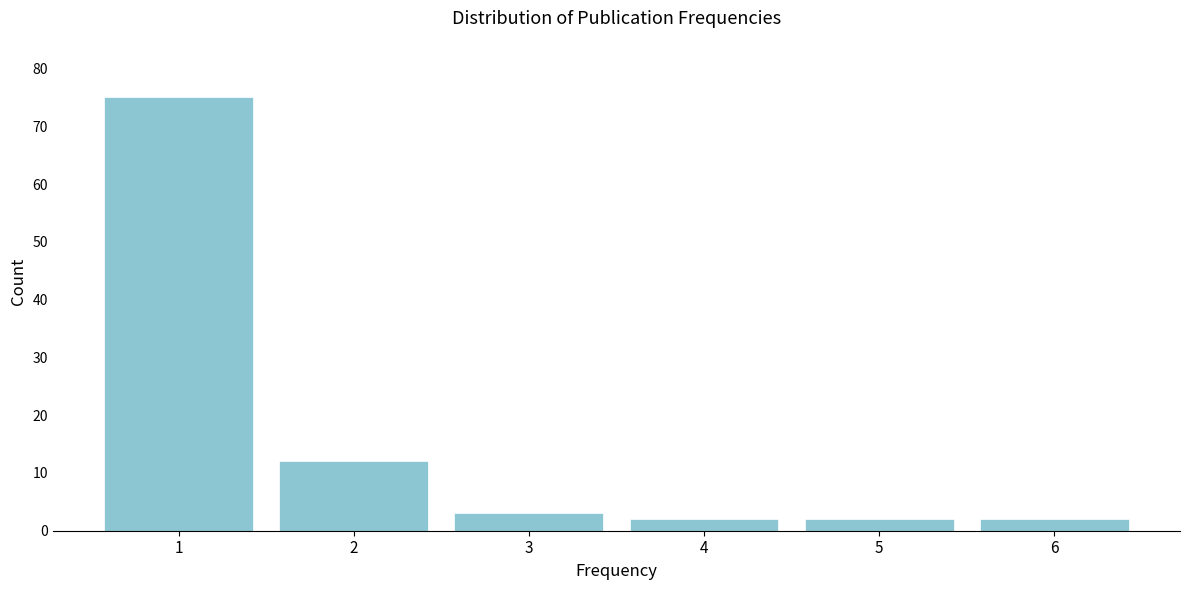

Reading left to right, transcribe this chart: for each bar, give the range it covers on the x-axis and its height. The values are not printed on the chart, so give them approximately, as read against the axis.

0.5 to 1.5: 75
1.5 to 2.5: 12
2.5 to 3.5: 3
3.5 to 4.5: 2
4.5 to 5.5: 2
5.5 to 6.5: 2